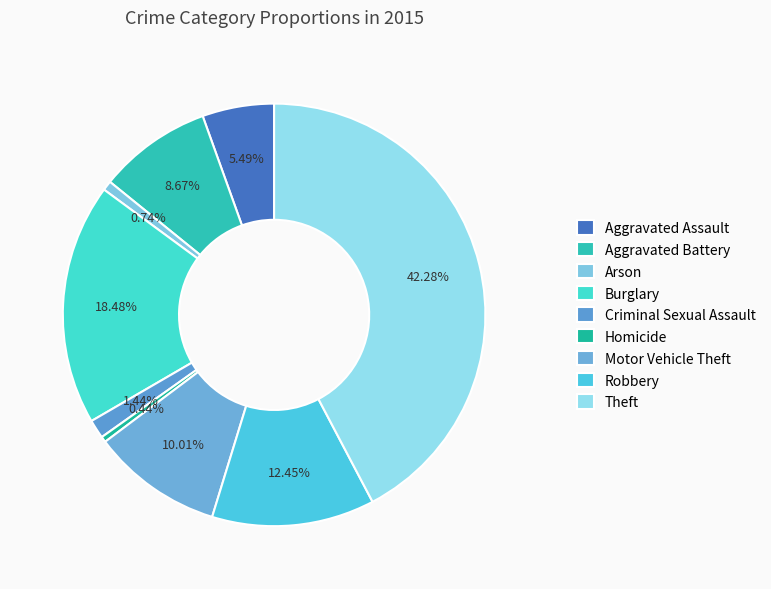

How much of the chart is everything except Burglary?

81.5%